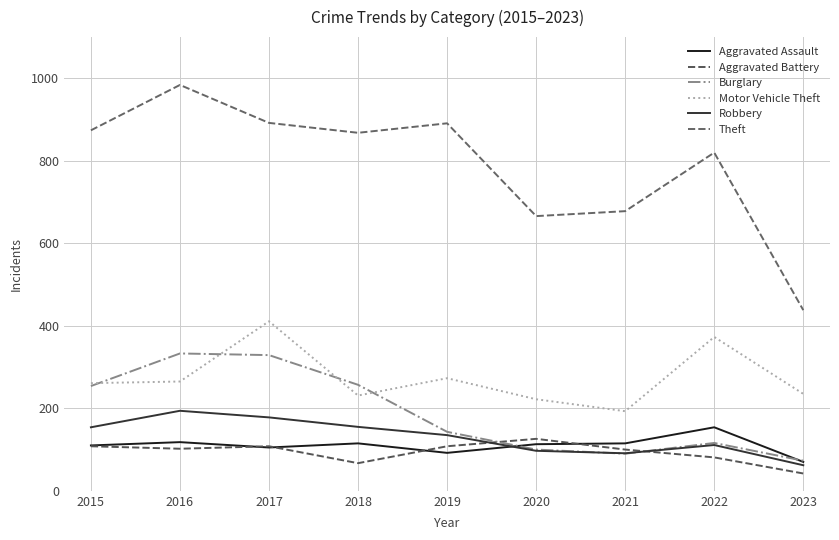

Is the value of Aggravated Assault at 2017 greater than the value of Burglary at 2018?

No